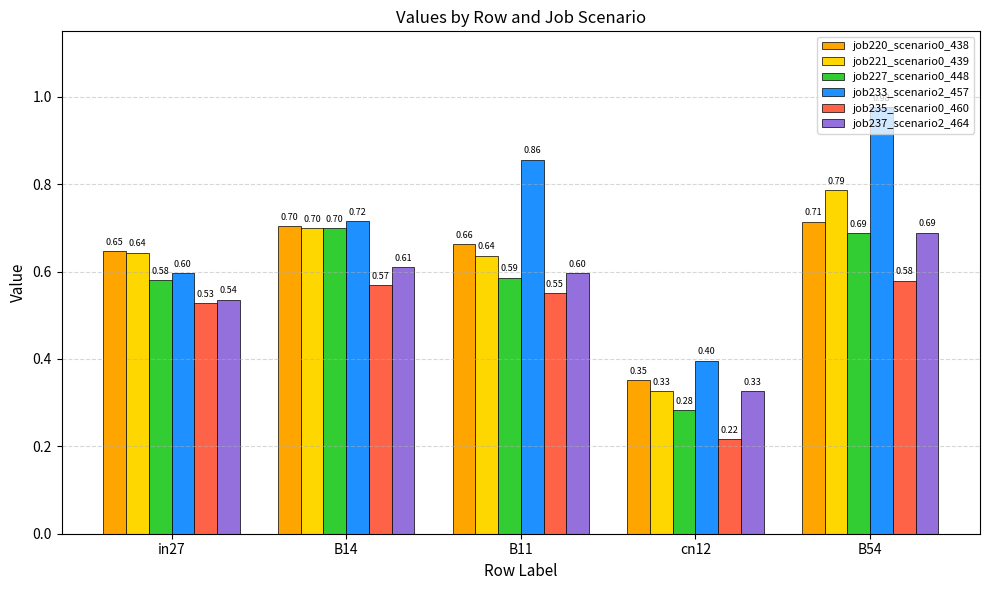

Does the chart contain stacked bars?

No